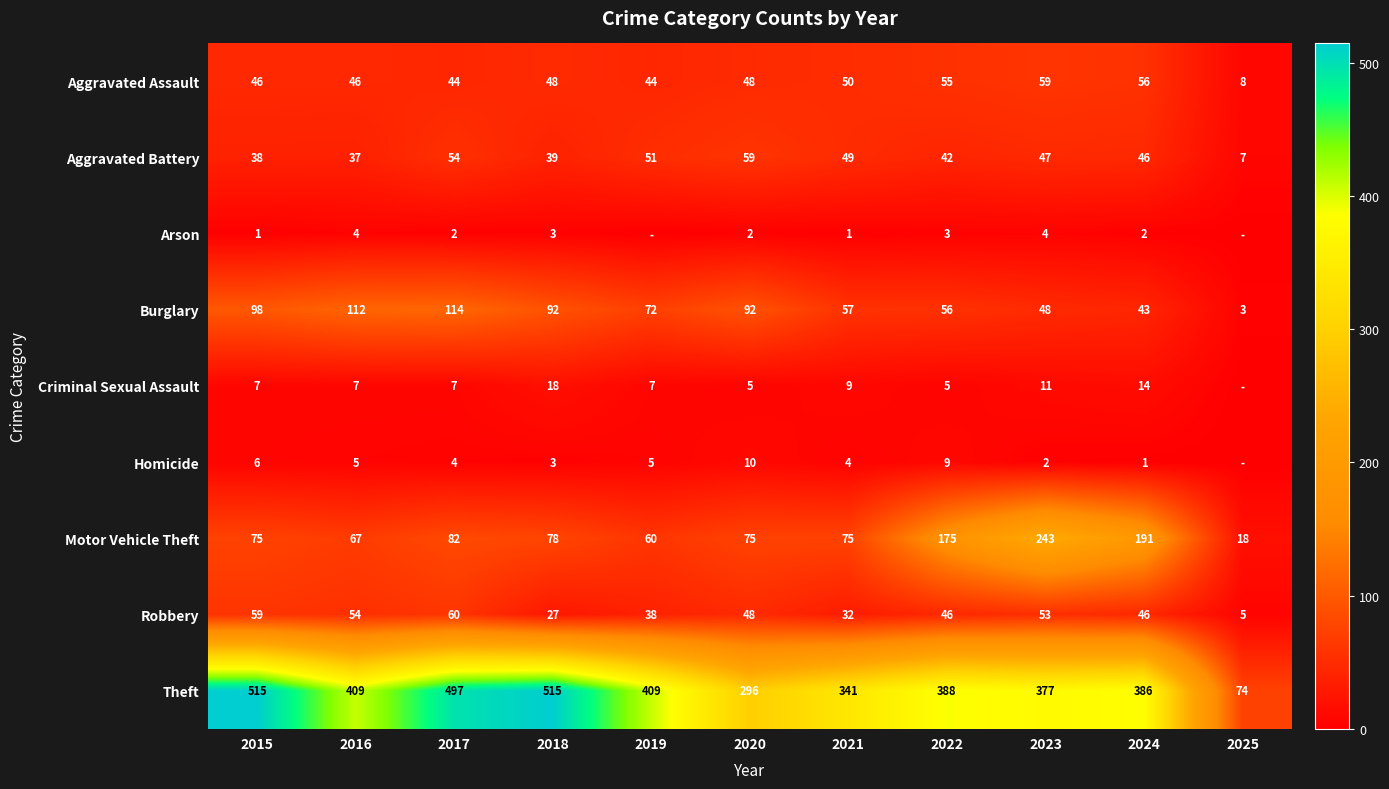

At which category is the sum across all series the highest?

2017